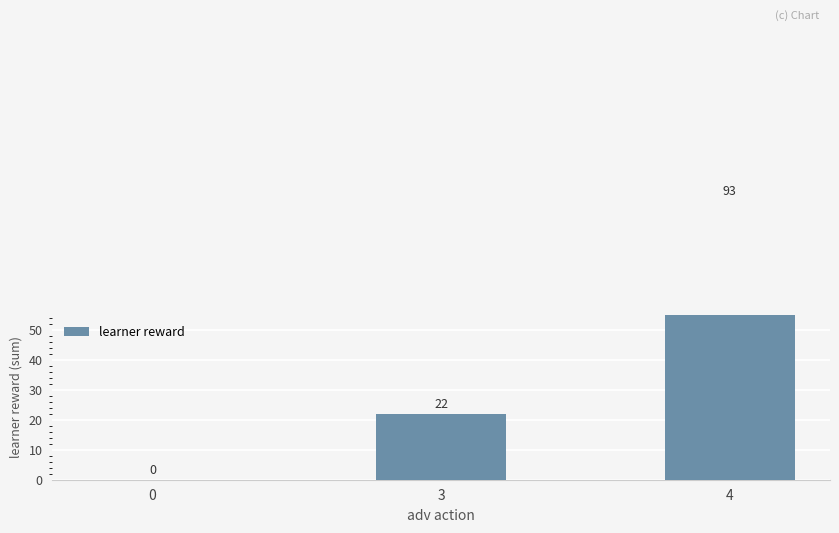

What is the value of the 3rd bar from the left?

93